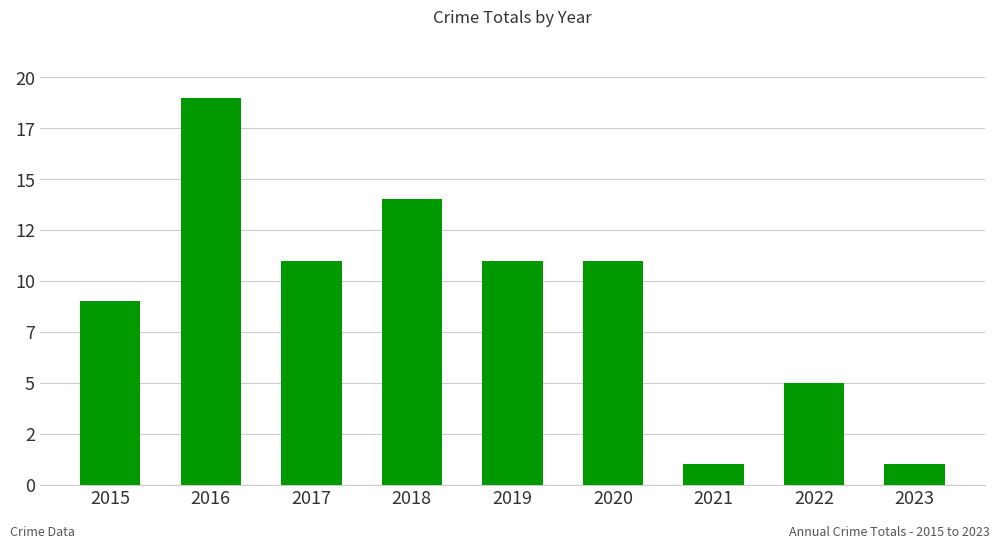

Are the bars horizontal?

No